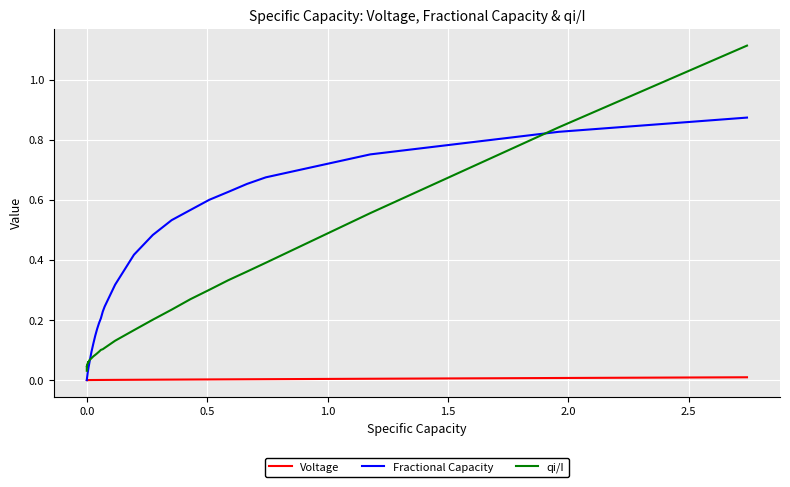

What are all the series names shown in the legend?

Voltage, Fractional Capacity, qi/I